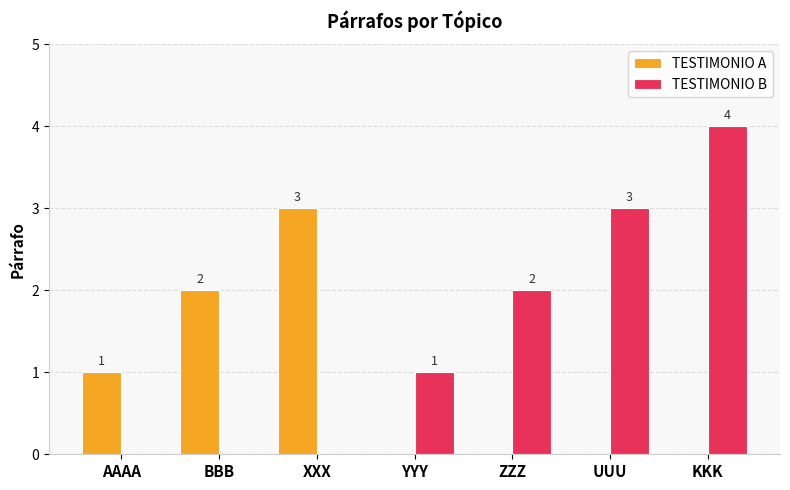

How many groups of bars are there?

7